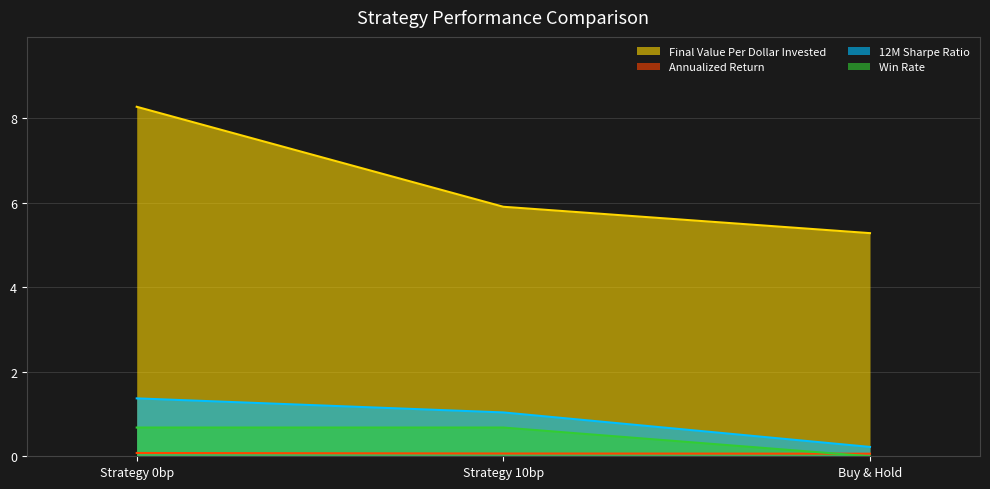

Count the number of categories in the chart.

3